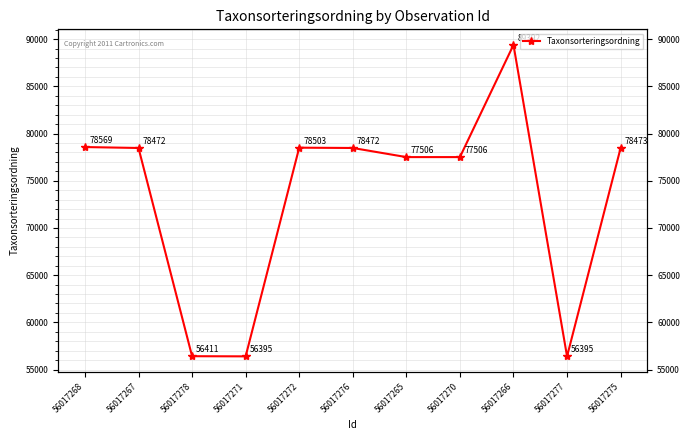

Reading right to left, what are all the values shown in this chart?

56017275=78473	56017277=56395	56017266=89392	56017270=77506	56017265=77506	56017276=78472	56017272=78503	56017271=56395	56017278=56411	56017267=78472	56017268=78569